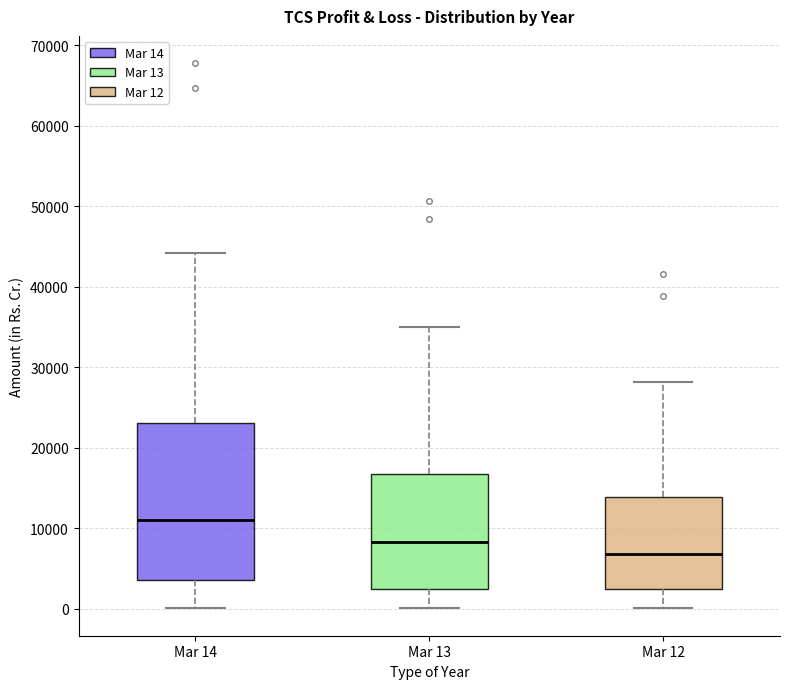

Which box's median line is the highest?

Mar 14